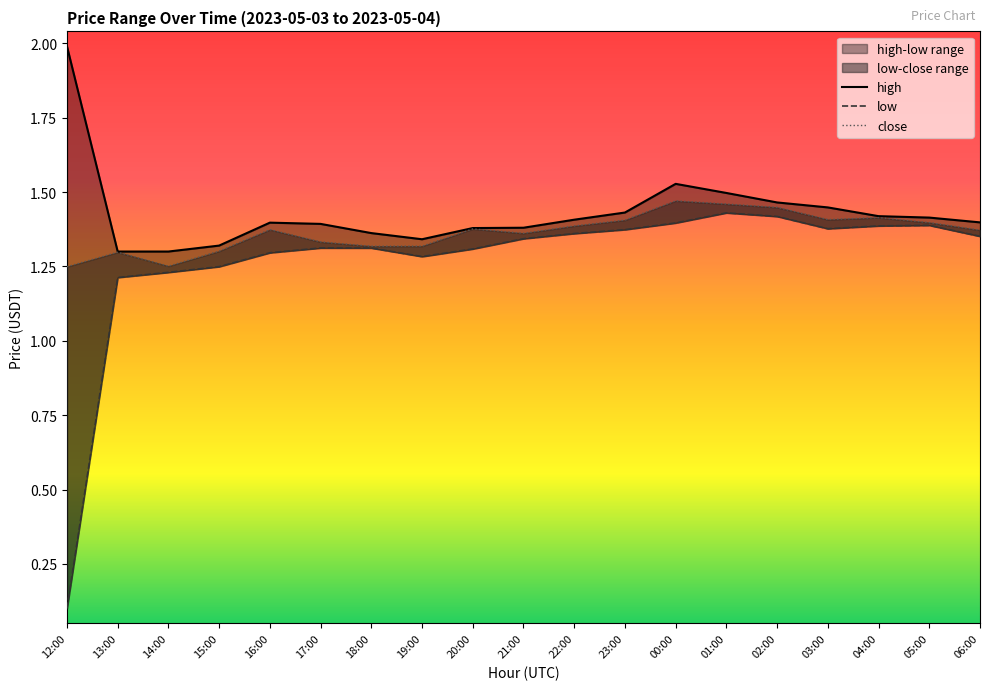

What is the sum of all close values?

25.9